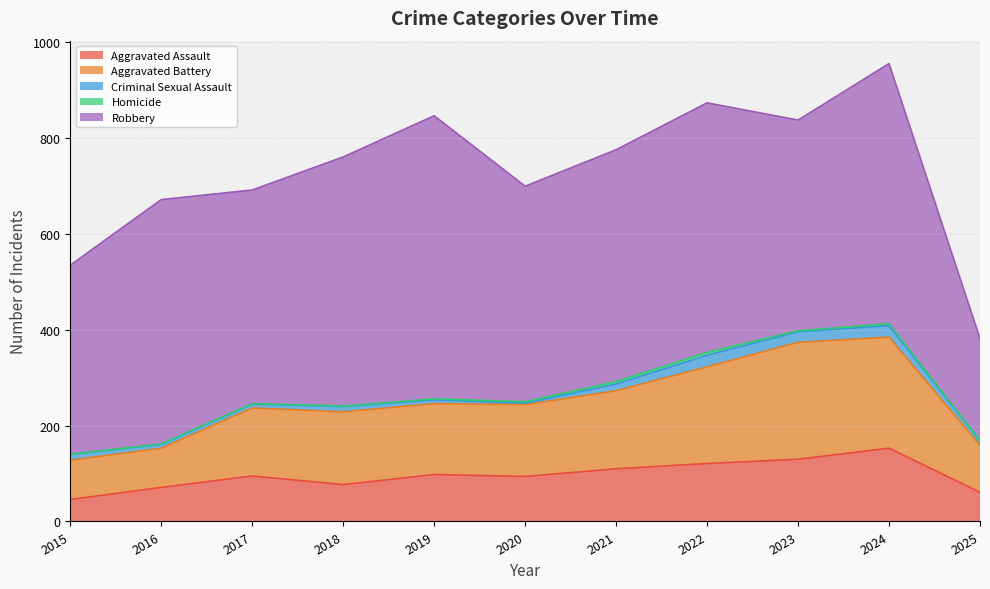

Does the chart have visible grid lines?

Yes